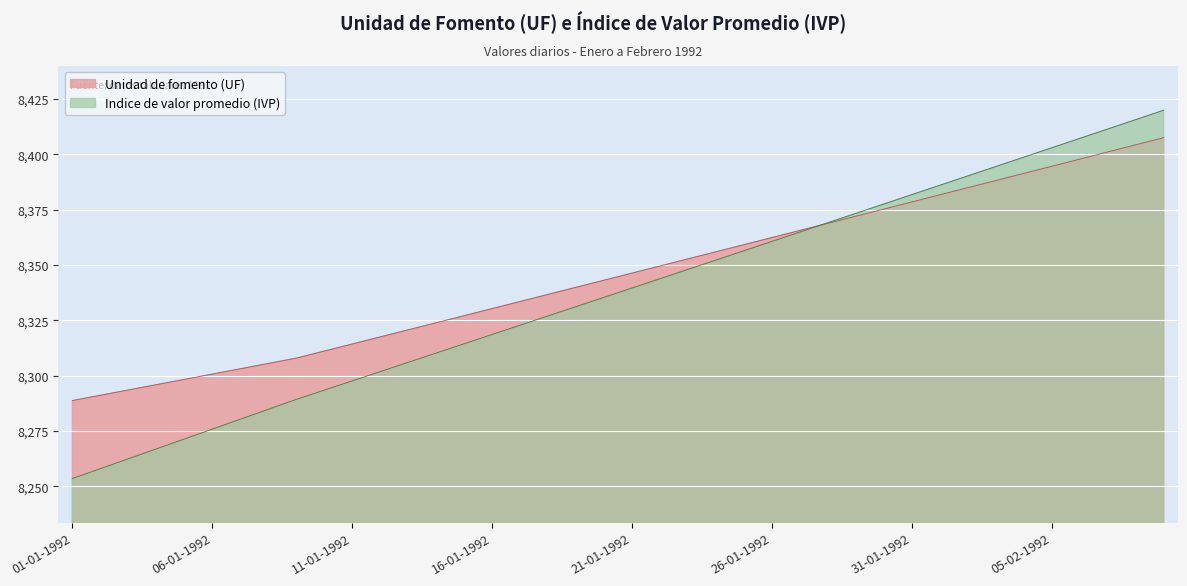

How many data points in Indice de valor promedio (IVP) are above 8339?

20